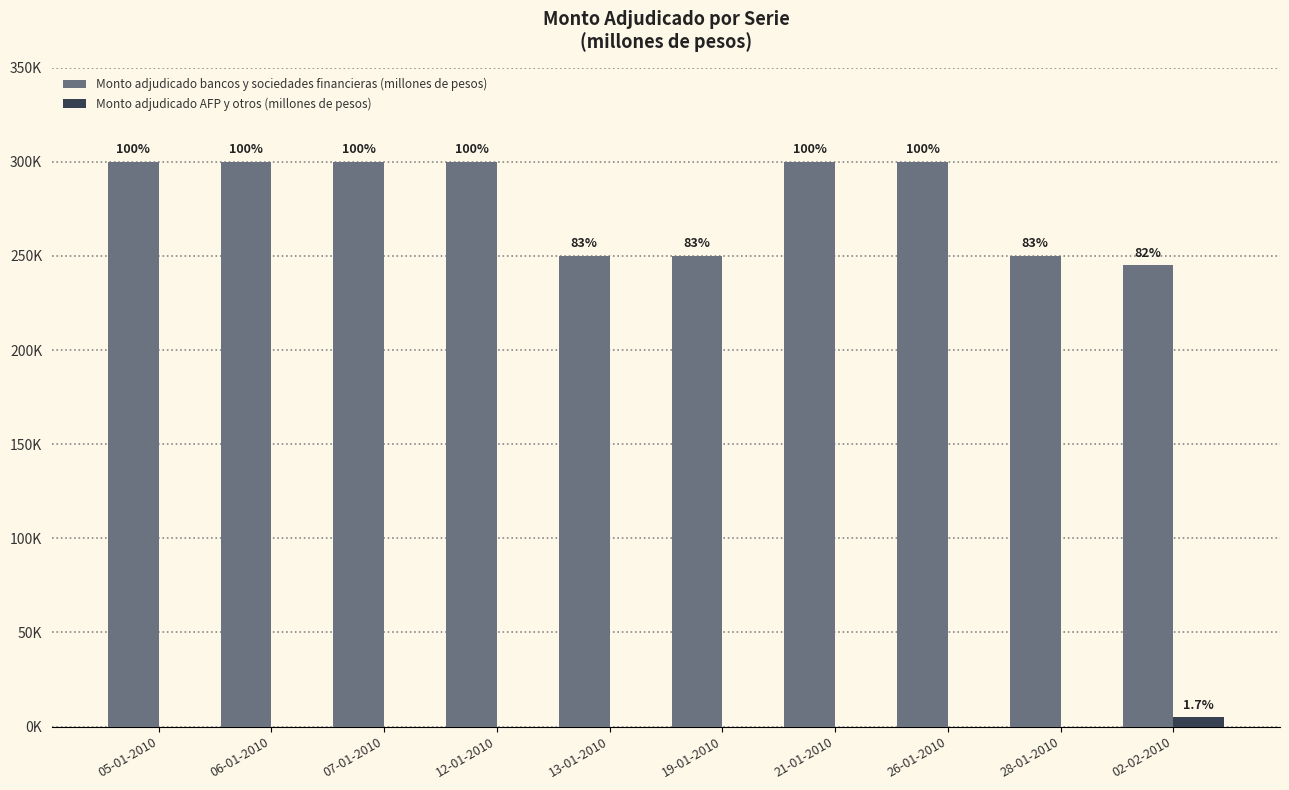

What position from the right is 26-01-2010?

3